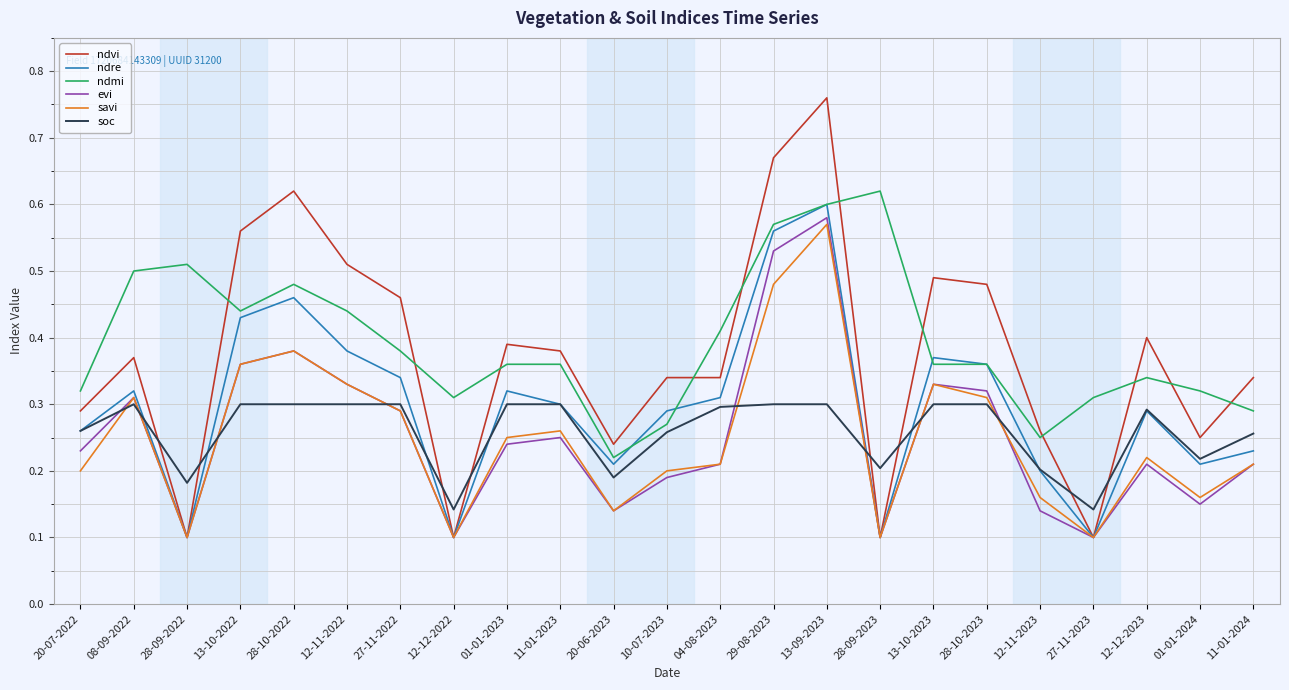

Which category has the highest value across all series?

13-09-2023